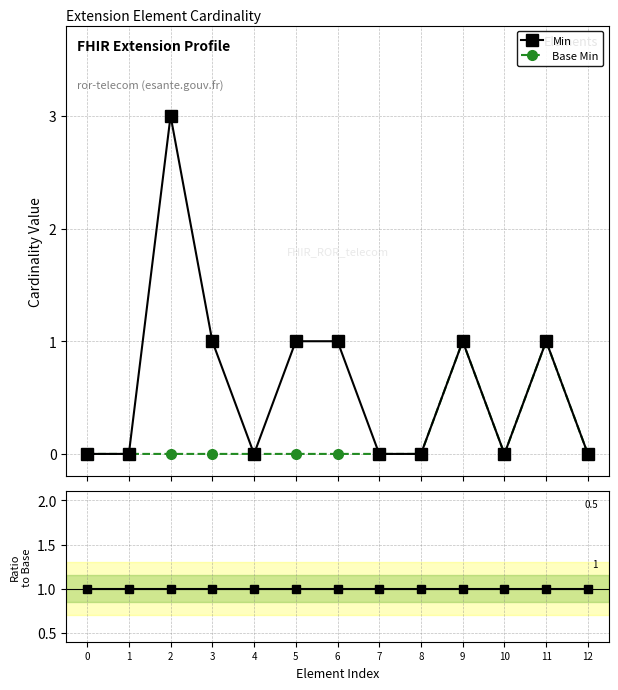

Rank the series at 6 from highest to lowest value.

Min, Min / Base Min, Base Min